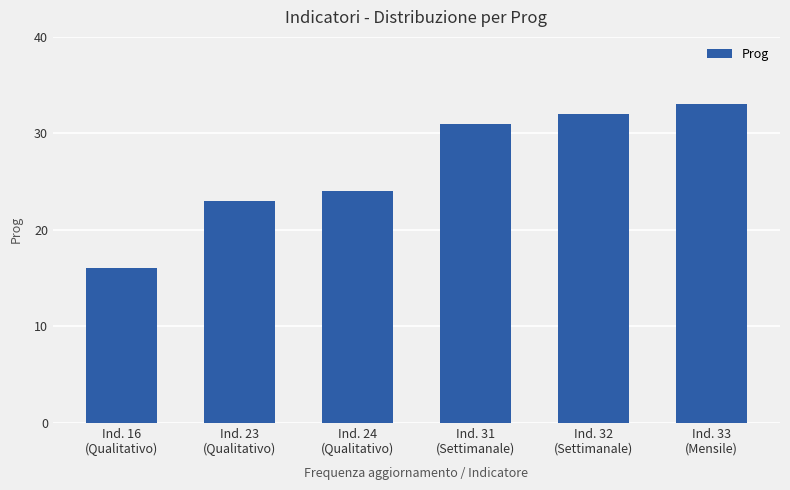

Is it true that the value at Ind. 16
(Qualitativo) is 7?

False